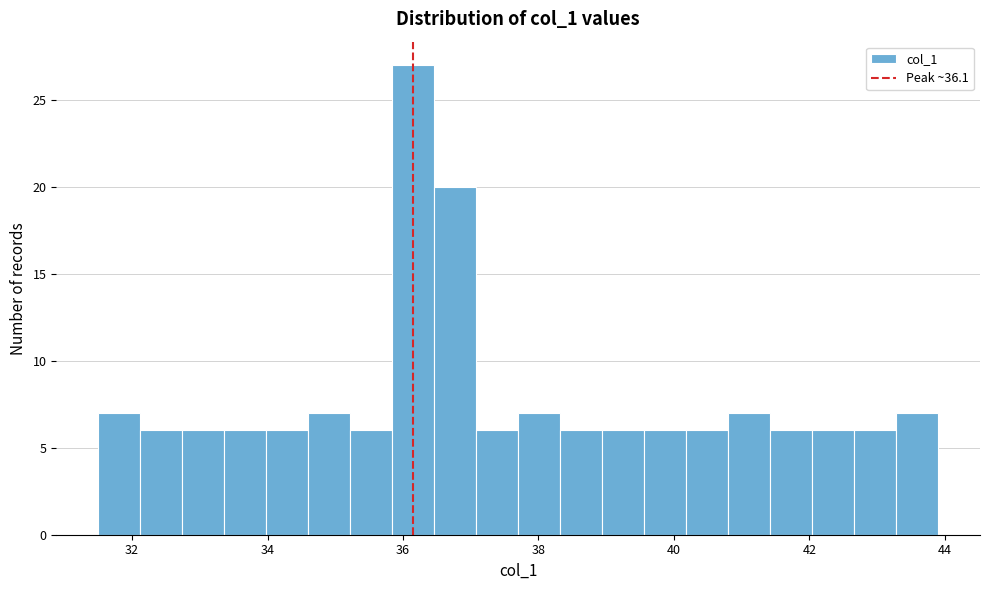

Around what value on the x-axis is the tallest bar? Give the approximate position of its centre, as read against the axis.

36.2